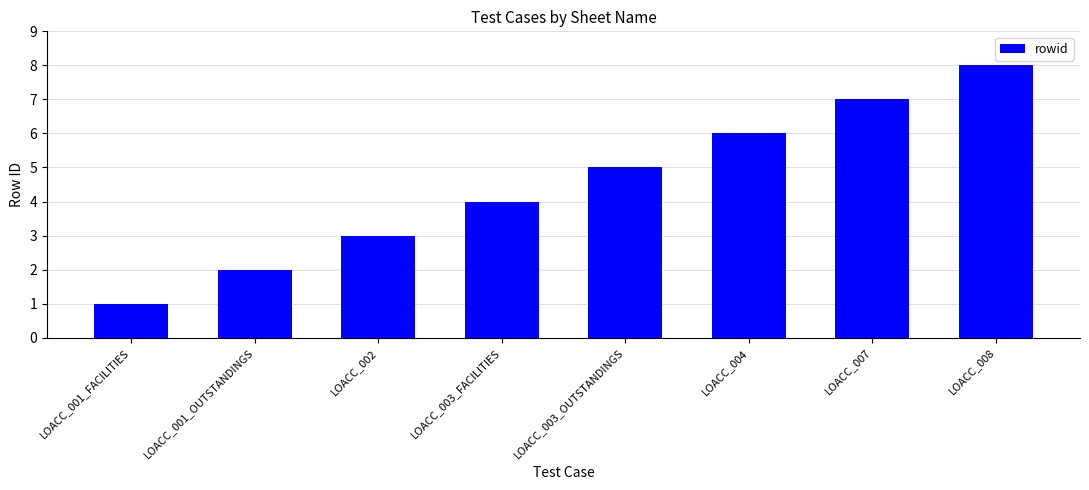

What is the label of the 7th bar from the left?

LOACC_007